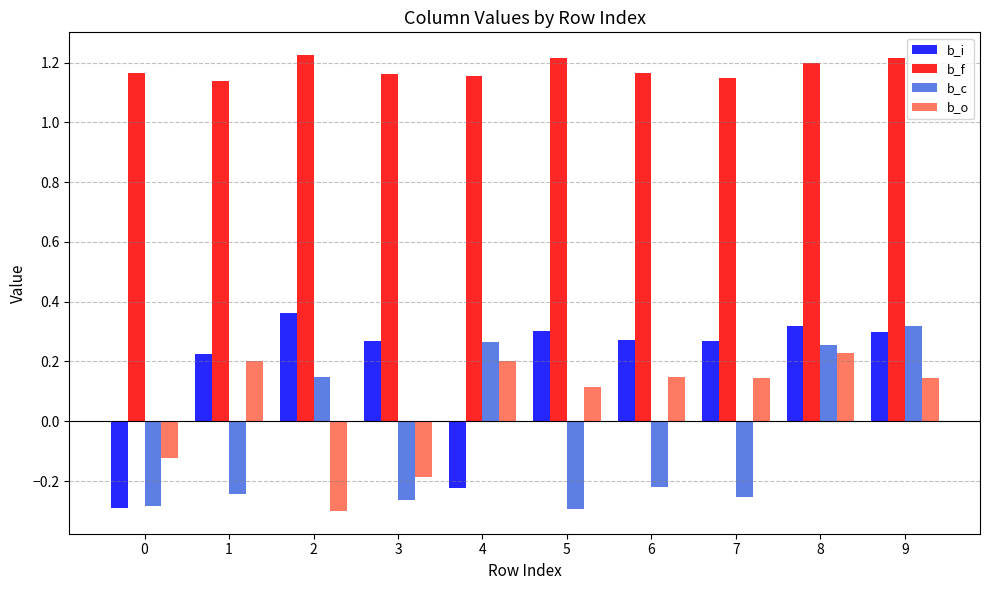

Is the value of b_o at 2 greater than the value of b_c at 3?

No